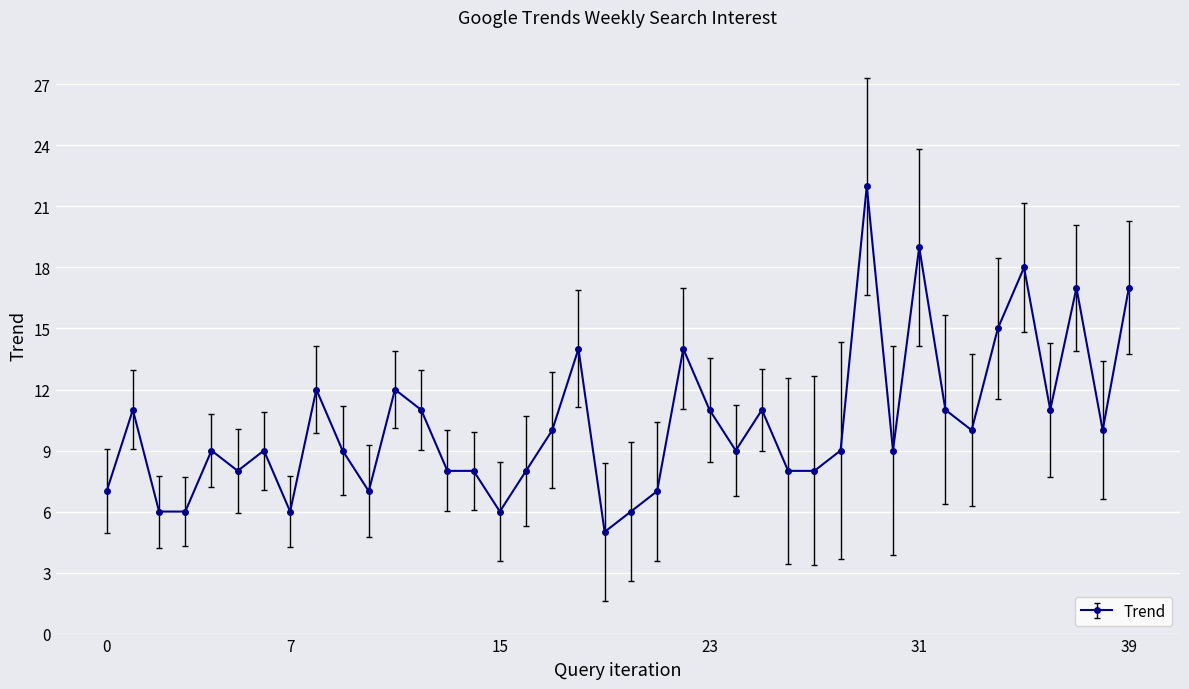

What is the average value?

10